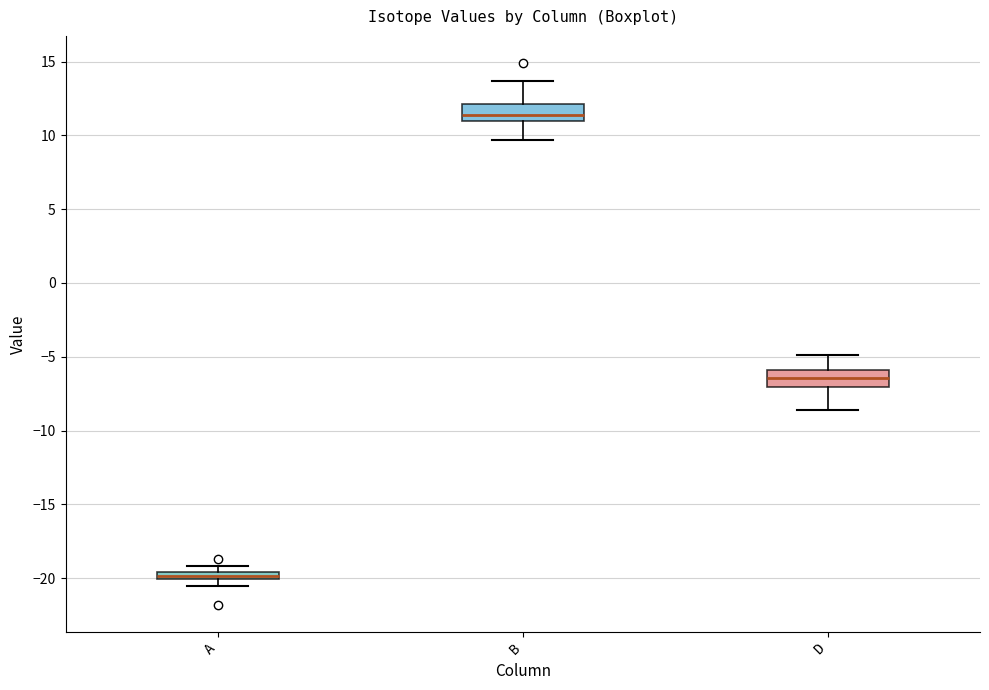

Which box has the lowest median line?

A